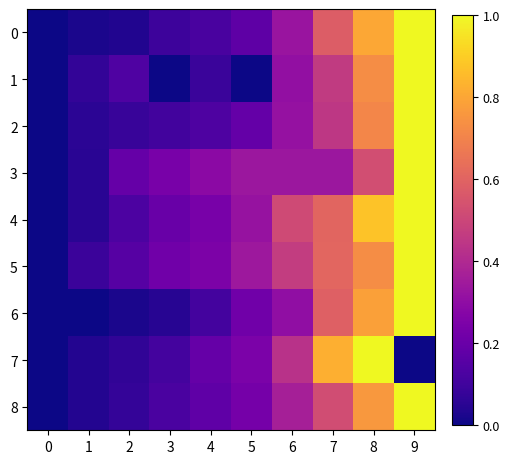

Rank the series at 4 from lowest to highest value.

1, 6, 0, 2, 8, 7, 4, 5, 3